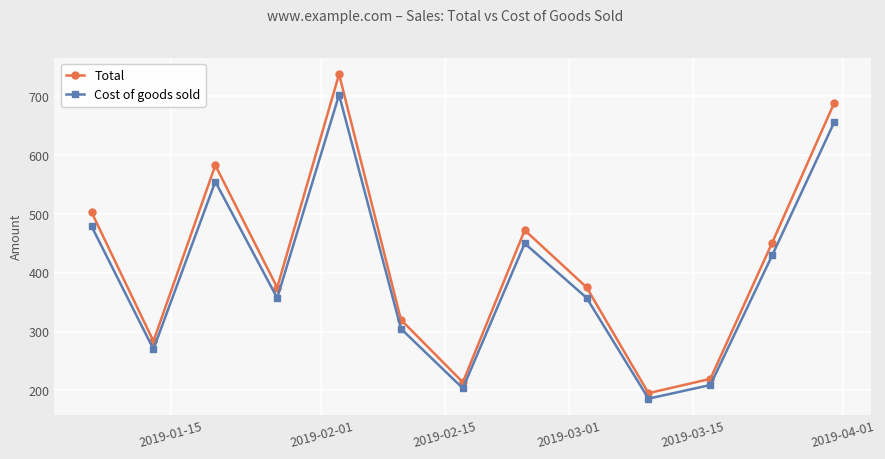

What is the value of the Cost of goods sold point at the 2nd from the left?

270.3